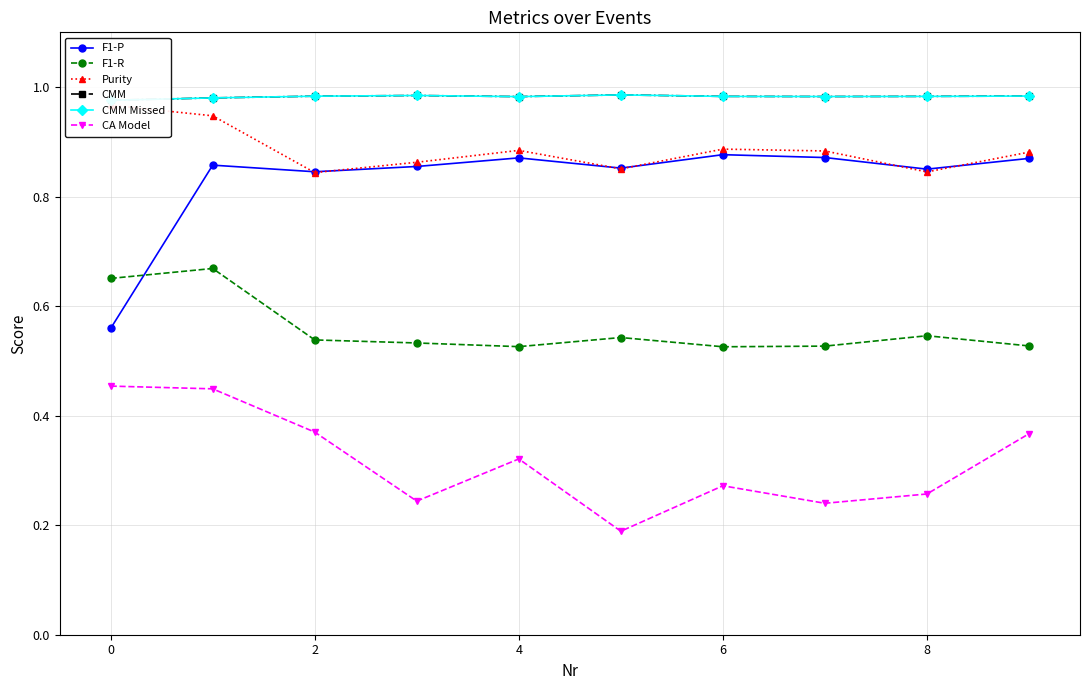

What is the minimum value for Purity?

0.8